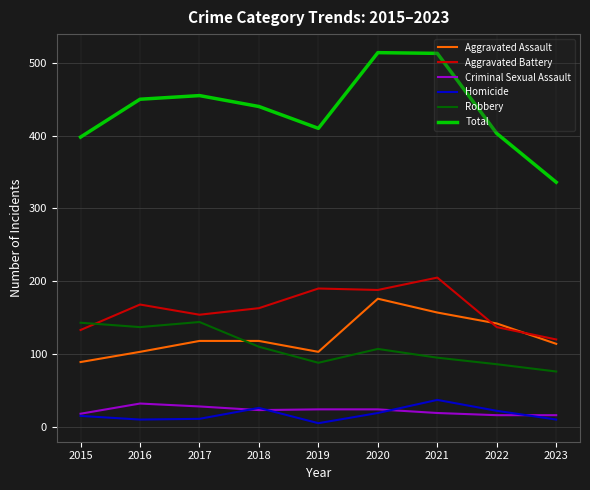

At which category does Total reach its first local peak?

2017